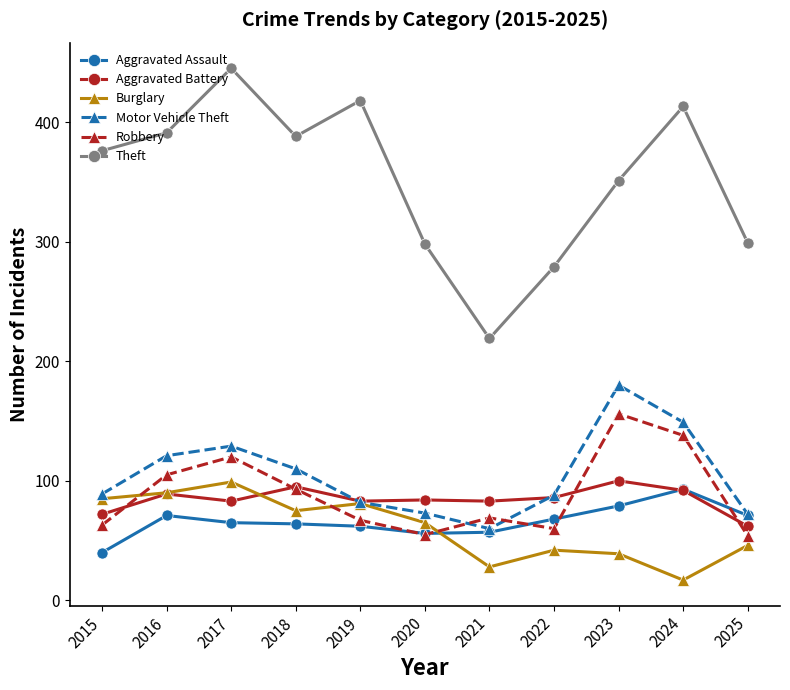

What is the approximate value of Burglary at 2020?

65